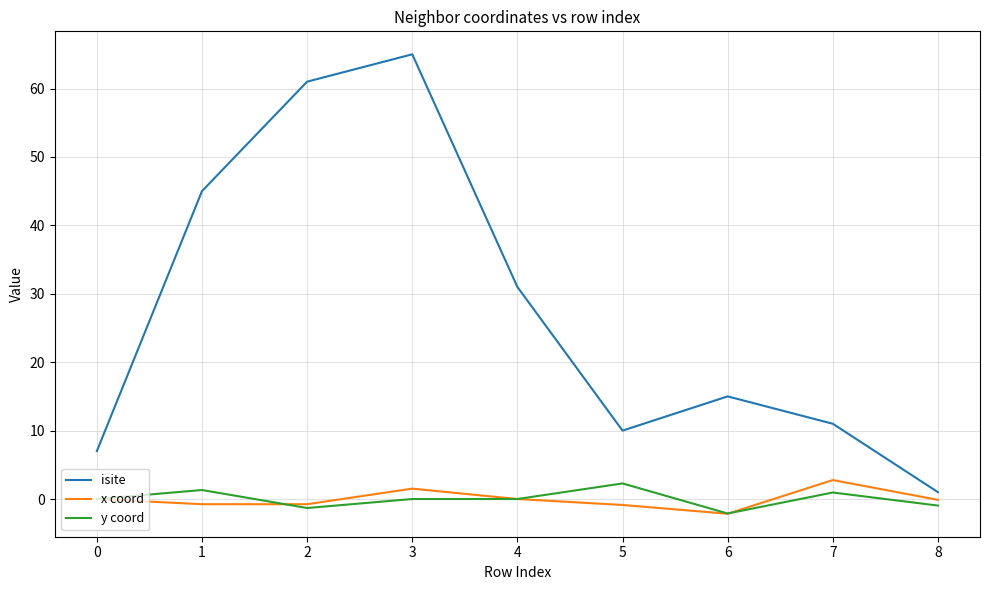

Which series has the largest range (max minus min)?

isite